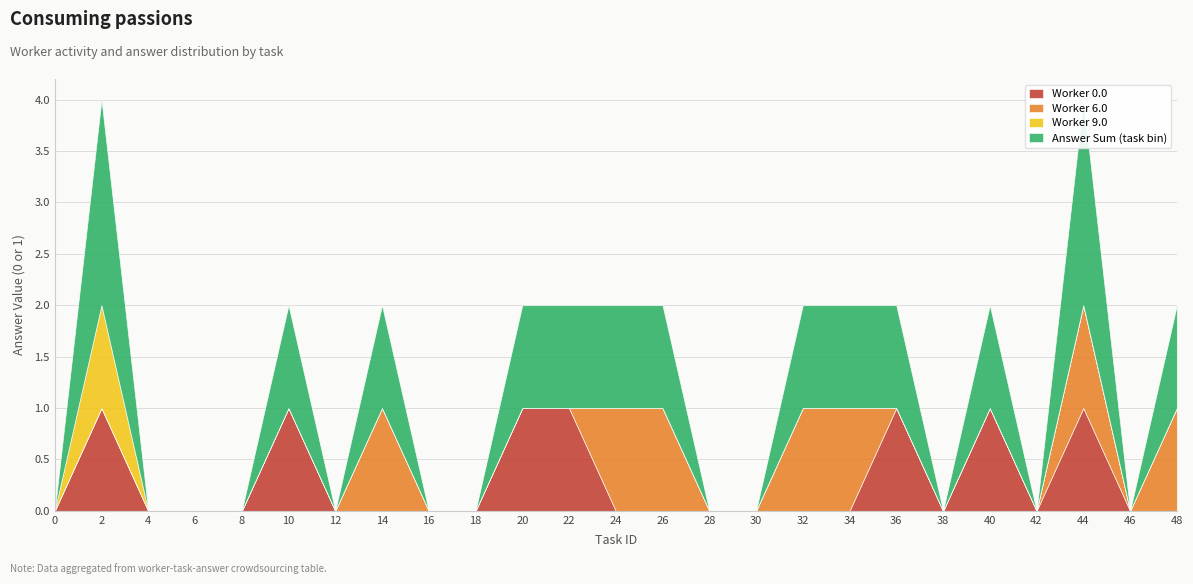

Where is the first local maximum for Worker 0.0?

2